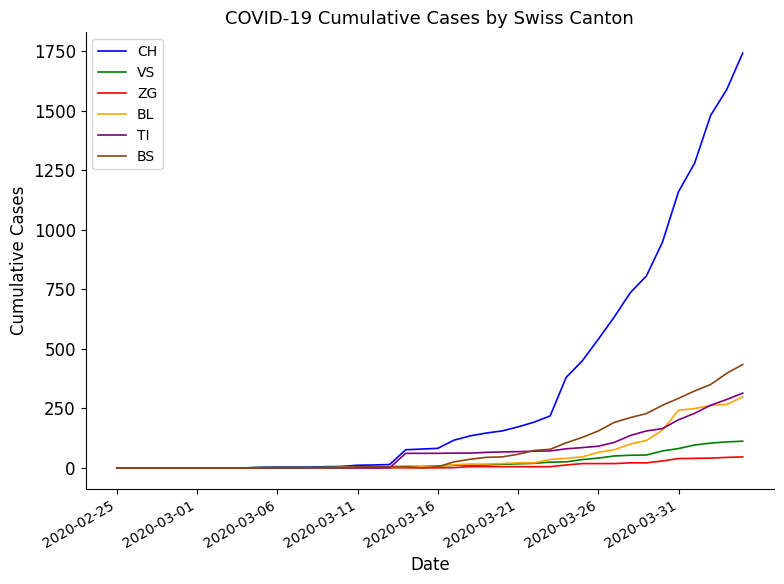

How many lines are shown in the chart?

6